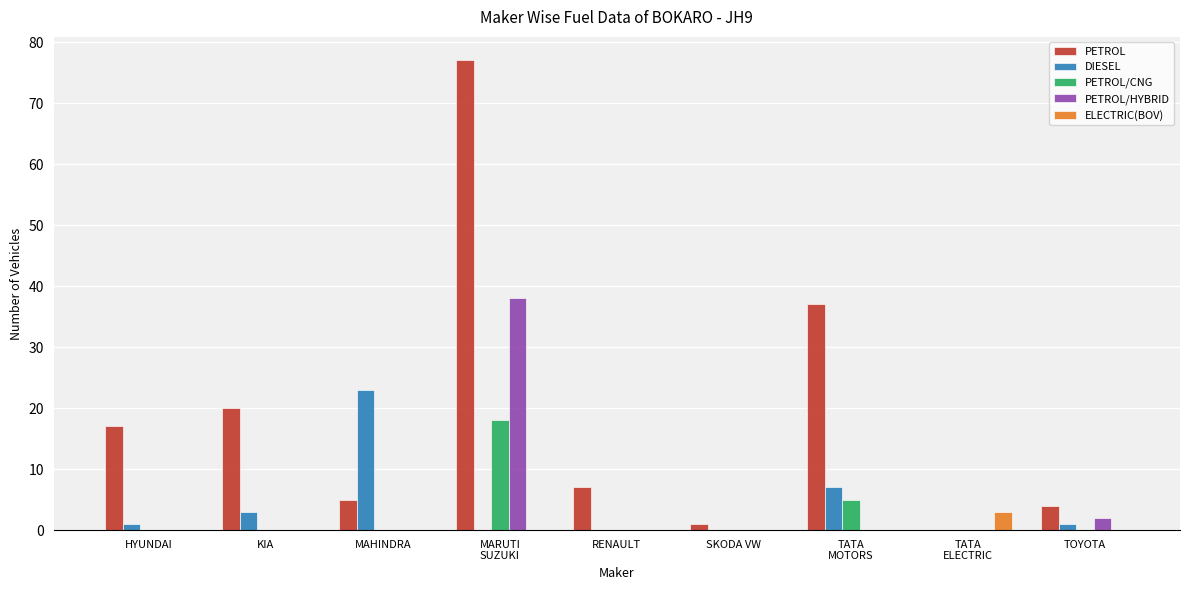

Count the number of data series in this chart.

5